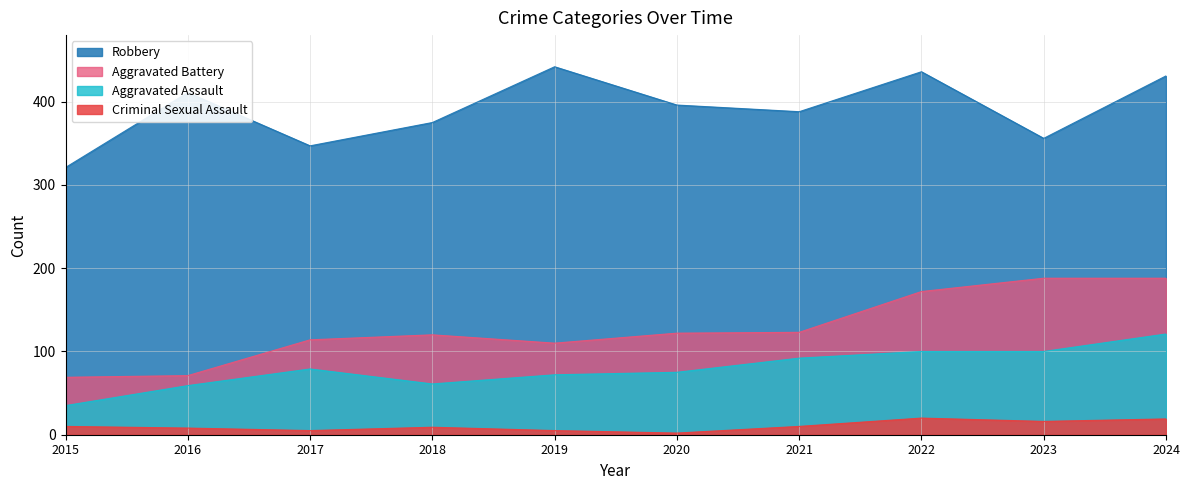

Reading left to right, transcribe all the data shown in this chart.

Aggravated Assault: 2015=35	2016=59	2017=79	2018=61	2019=72	2020=75	2021=92	2022=100	2023=100	2024=121
Aggravated Battery: 2015=69	2016=71	2017=114	2018=120	2019=110	2020=122	2021=123	2022=172	2023=188	2024=188
Criminal Sexual Assault: 2015=10	2016=8	2017=5	2018=9	2019=5	2020=2	2021=10	2022=20	2023=16	2024=19
Robbery: 2015=321	2016=411	2017=347	2018=375	2019=442	2020=396	2021=388	2022=436	2023=356	2024=431